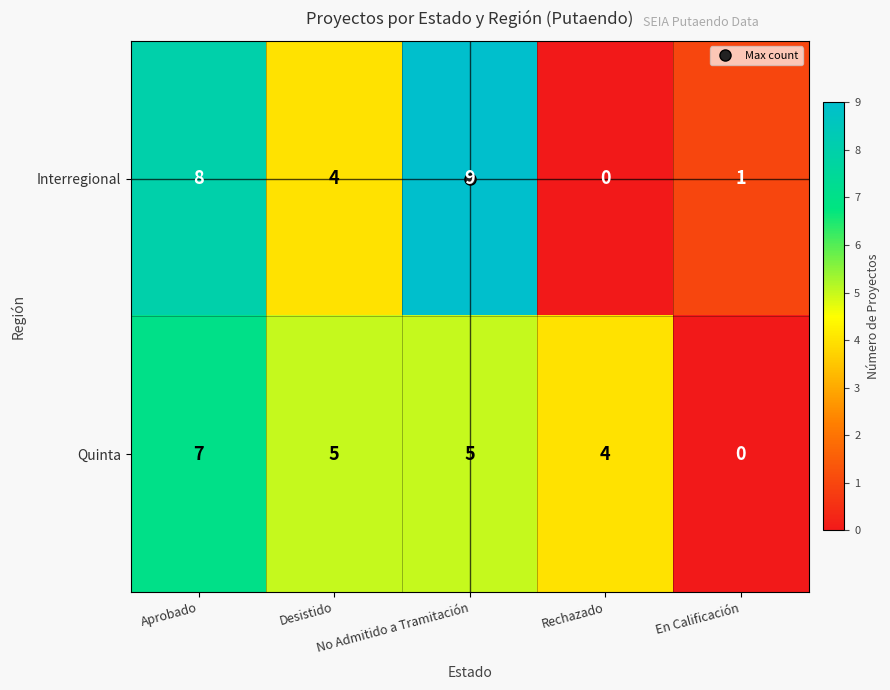

At En Calificación, list the series in order from largest to smallest.

Interregional, Quinta